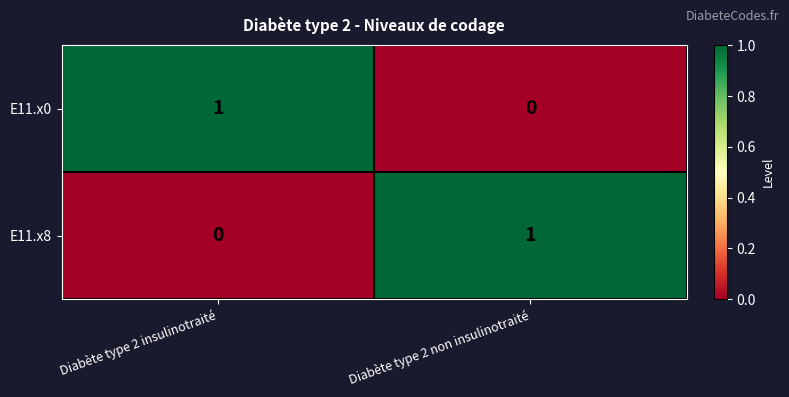

What is the total value across all series at Diabète type 2 non insulinotraité?

1